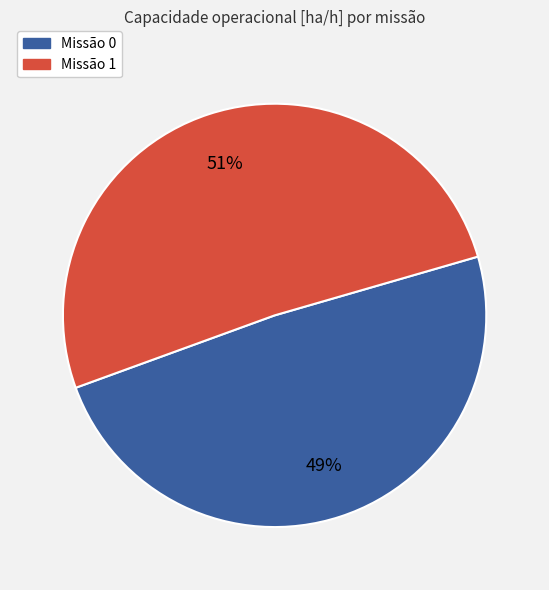

To the nearest percent, what portion does Missão 1 represent?

51%